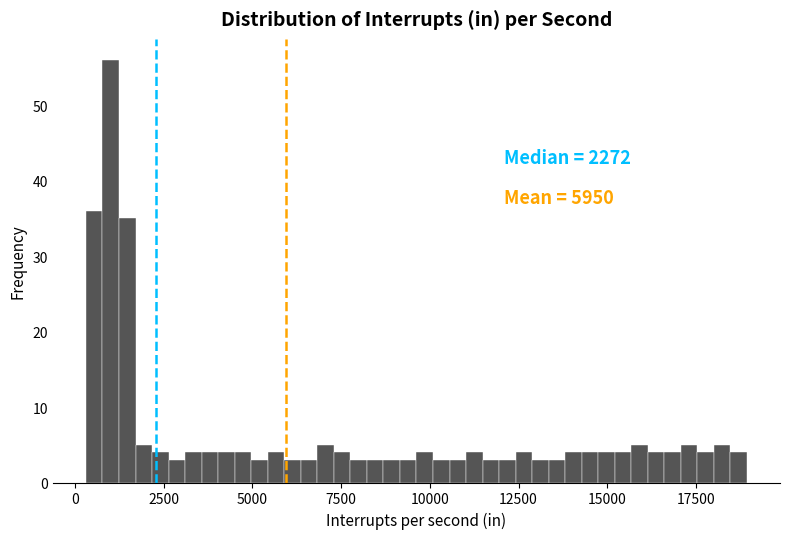

Read against the x-axis, roughly where is the centre of the tallest bar?

1000